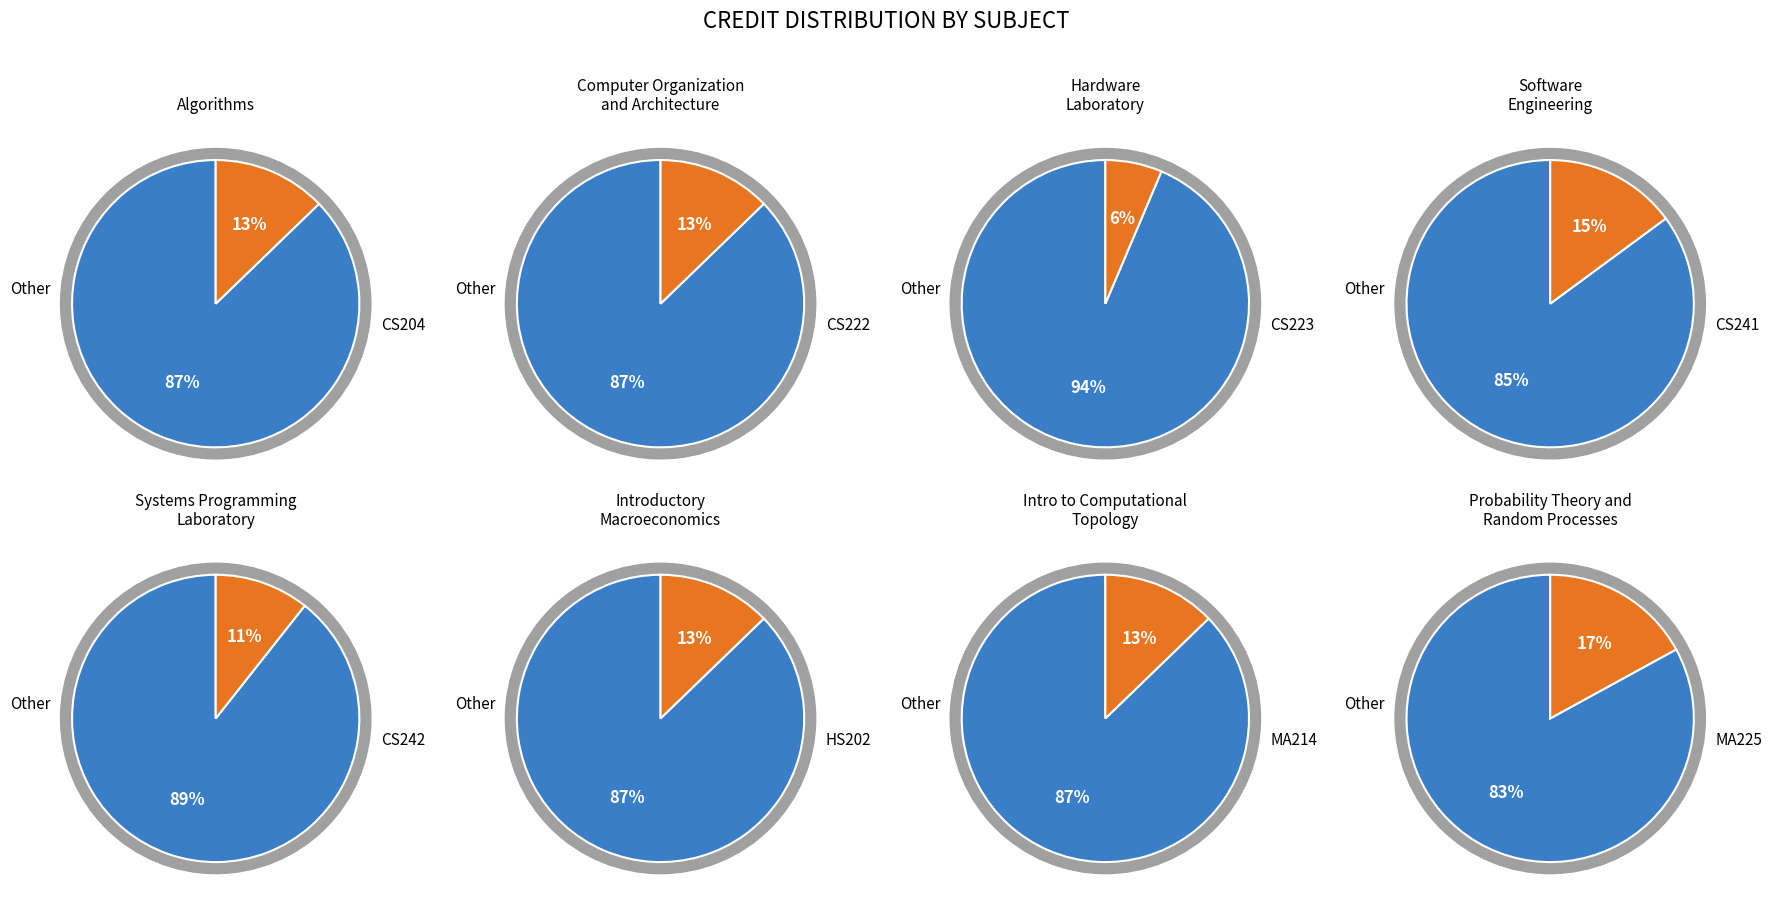

Is it true that CS223 is 6% of the pie?

True